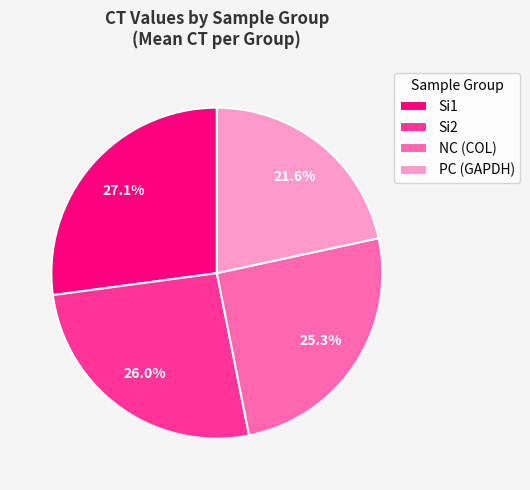

Combined, do Si1 and Si2 account for over 50%?

Yes